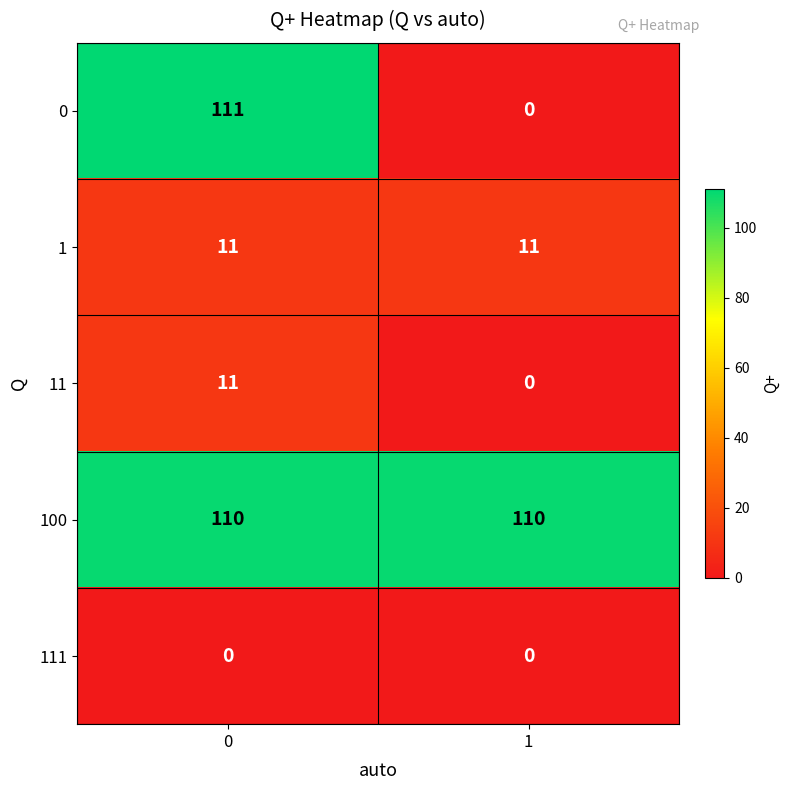

The value of 100 at 1 is 110. True or false?

True